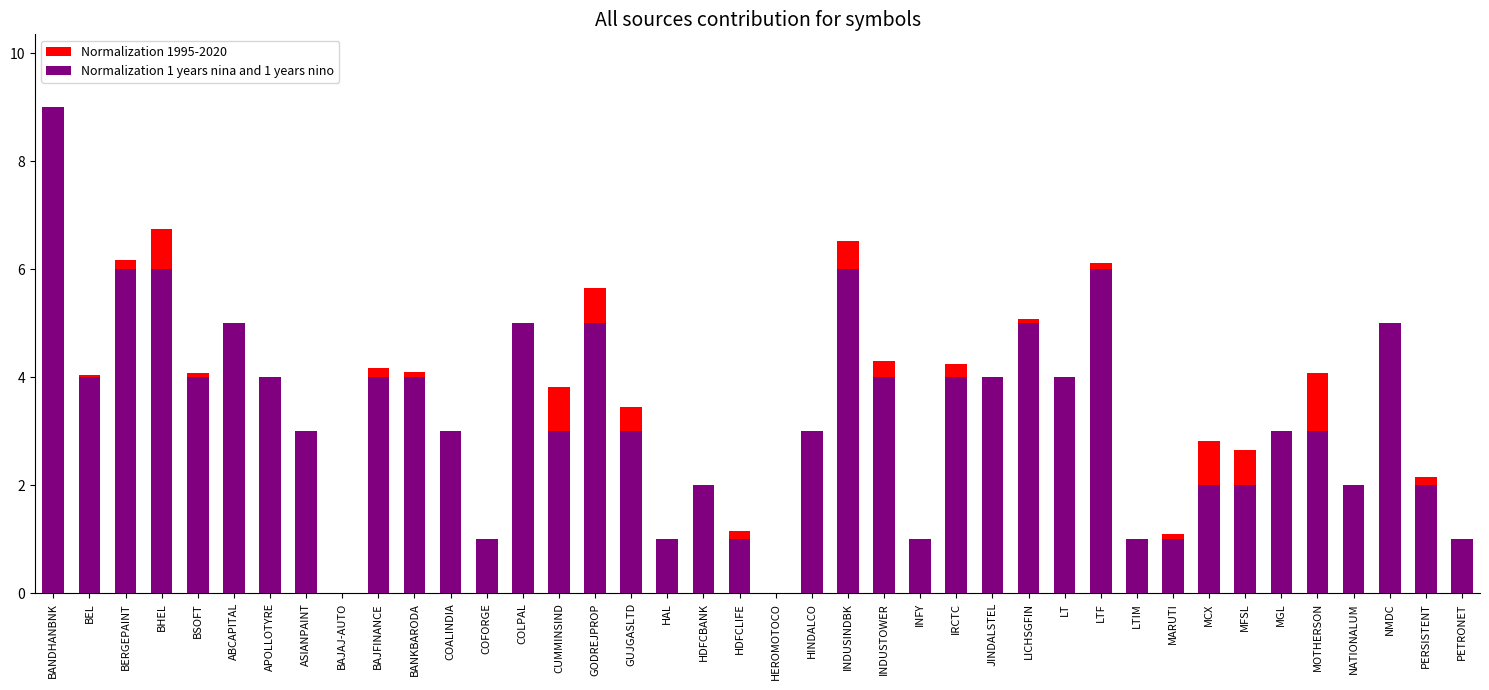

What is the highest value of the Normalization 1 years nina and 1 years nino series?

9.0